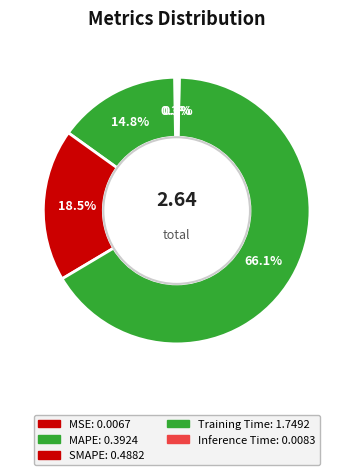

Which slice represents more than half of the pie?

Training Time